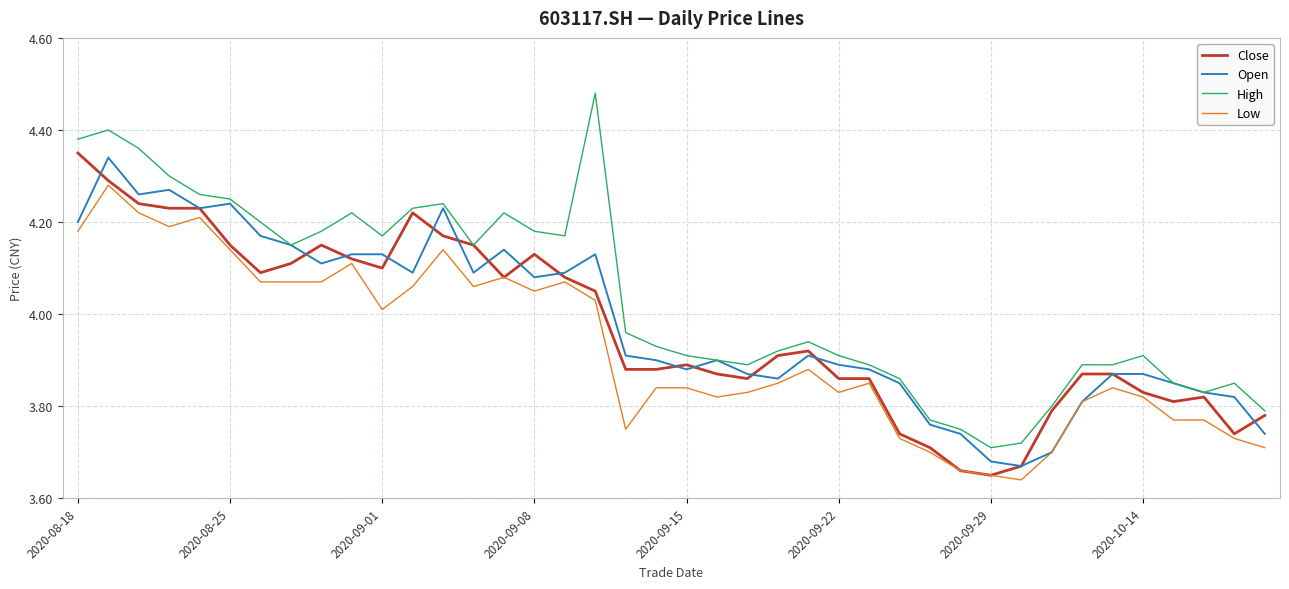

True or false: High and Low cross at least once.

False